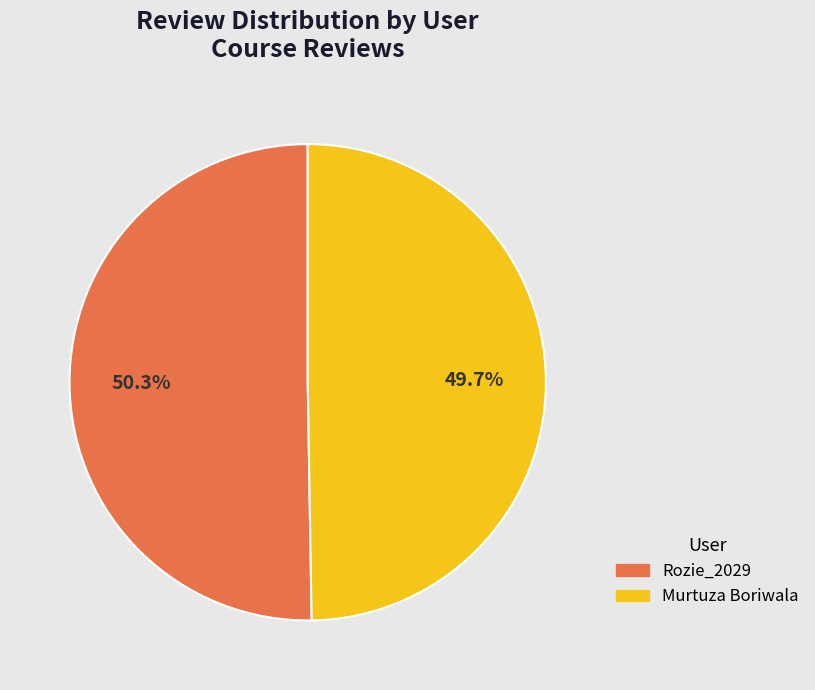

Does any single category account for the majority?

Yes